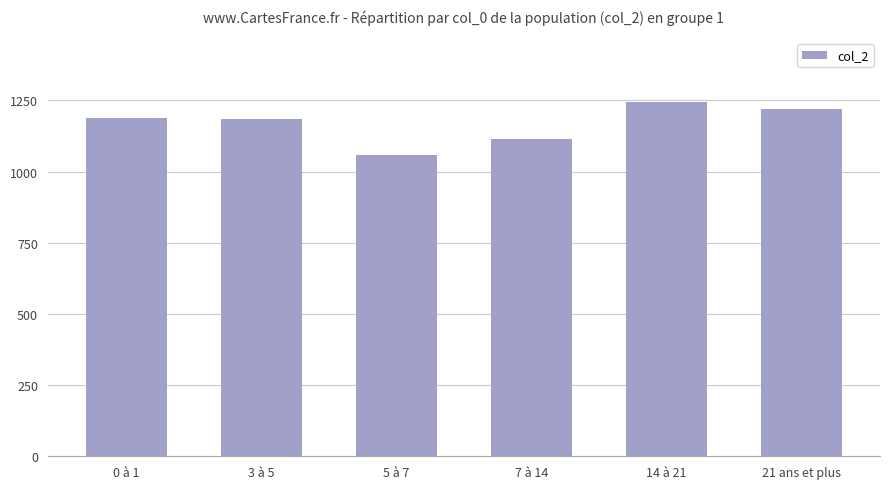

What is the value of the 1st bar from the left?

1187.6